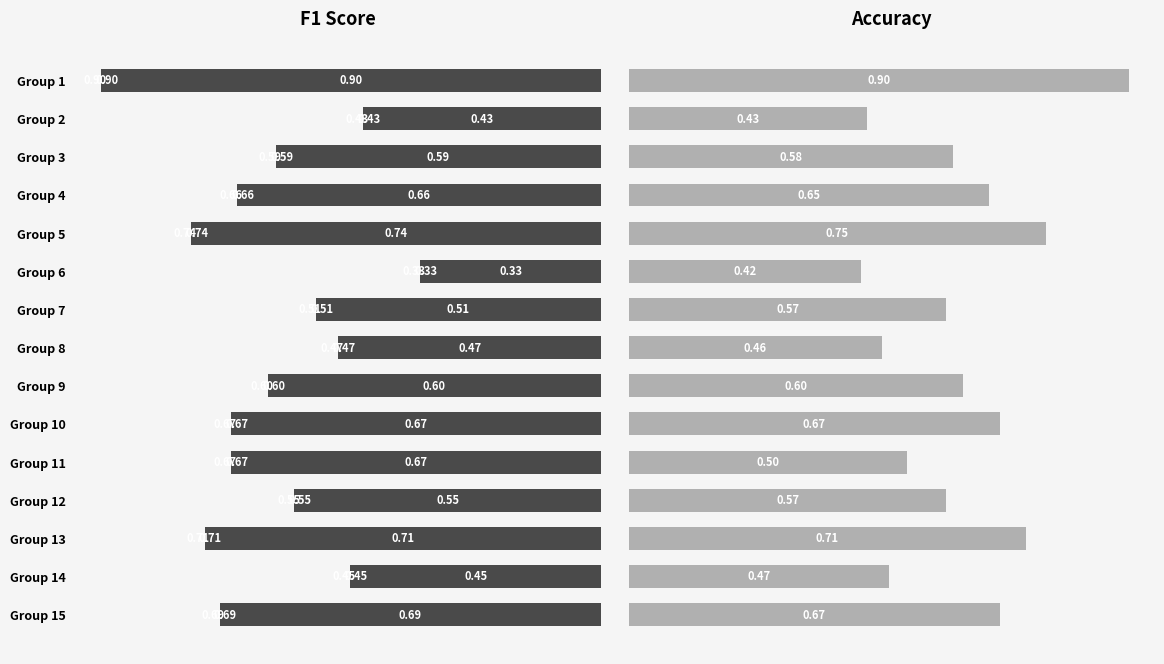

What is the value of the accuracy bar at the 6th from the left?

0.4